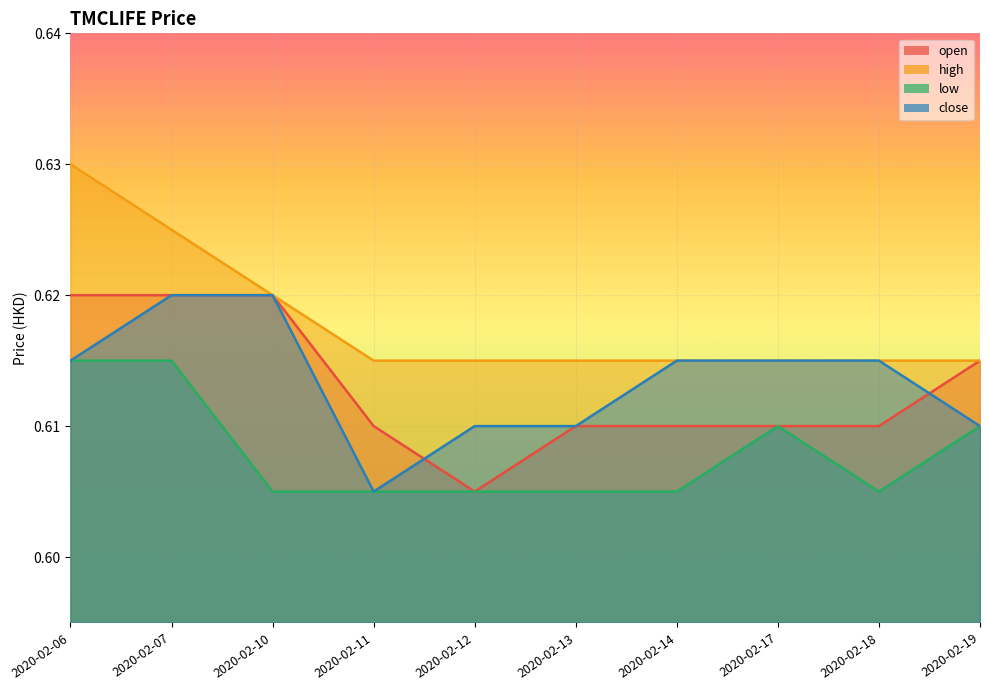

Which series changed the most between 2020-02-07 and 2020-02-12?

open